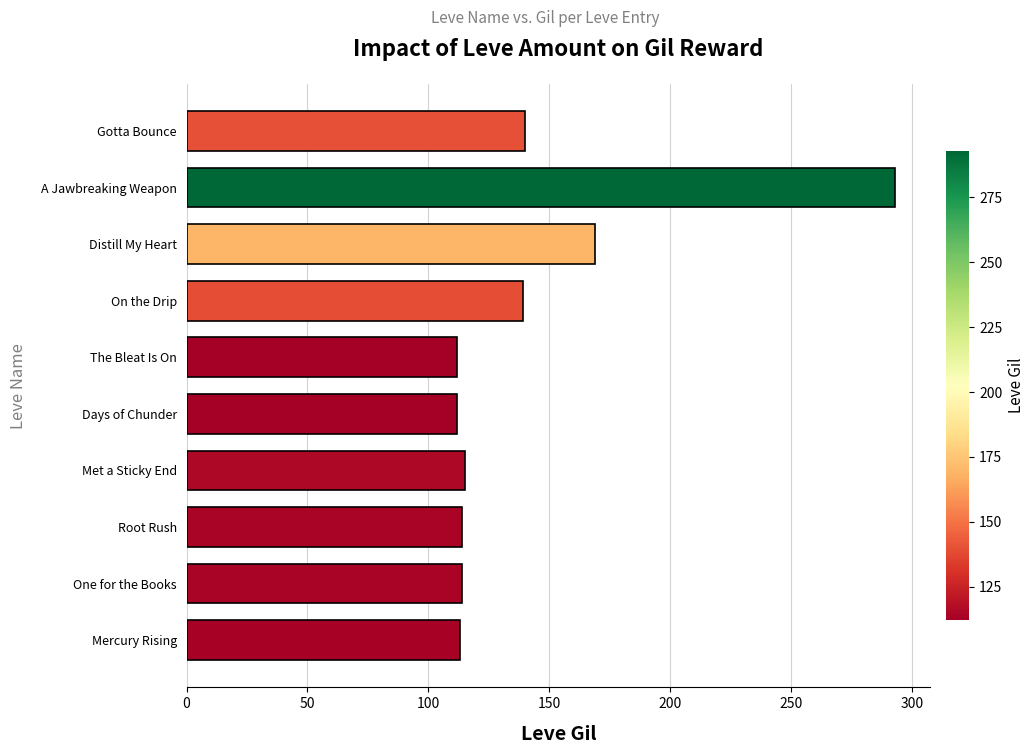

True or false: the data shows 205 at Gotta Bounce.

False